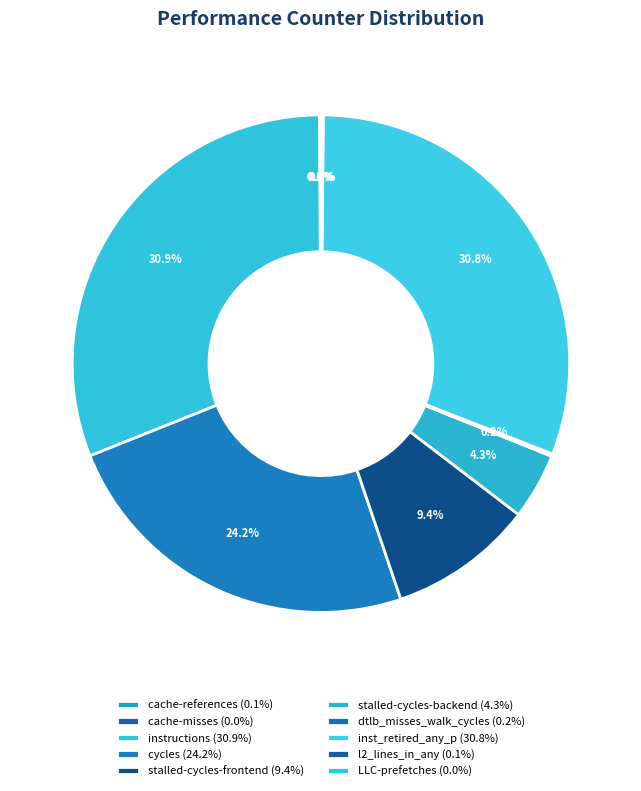

True or false: cache-references accounts for 0% of the total.

True